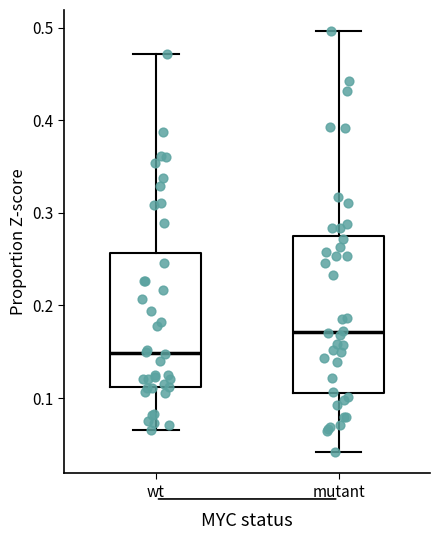

Reading left to right, transcribe this box plot: for each box, give where its median line is, the range the box spans, and where its two whiskers end, as read against the y-axis. The values are not printed on the chart, so give them approximately, as read against the axis.

wt: median 0.15, box 0.11 to 0.26, whiskers 0.07 to 0.47
mutant: median 0.17, box 0.11 to 0.27, whiskers 0.04 to 0.50